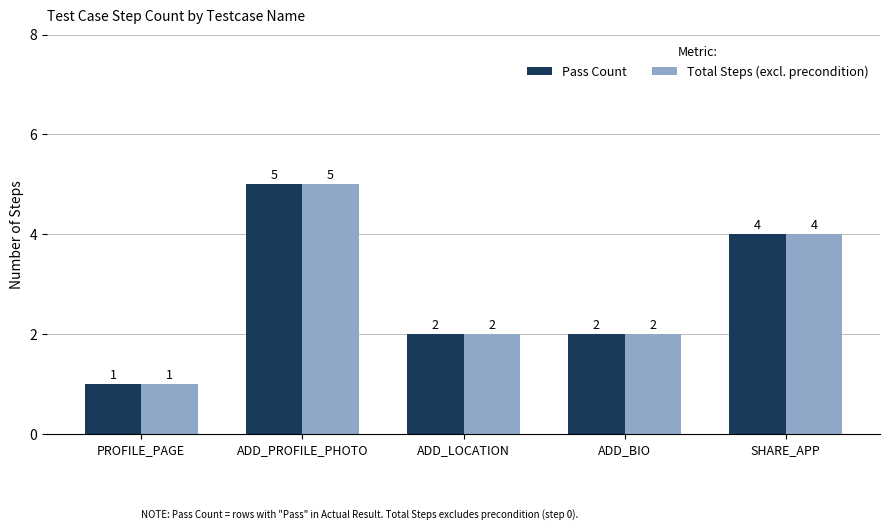

What is the maximum value for Pass Count?

5